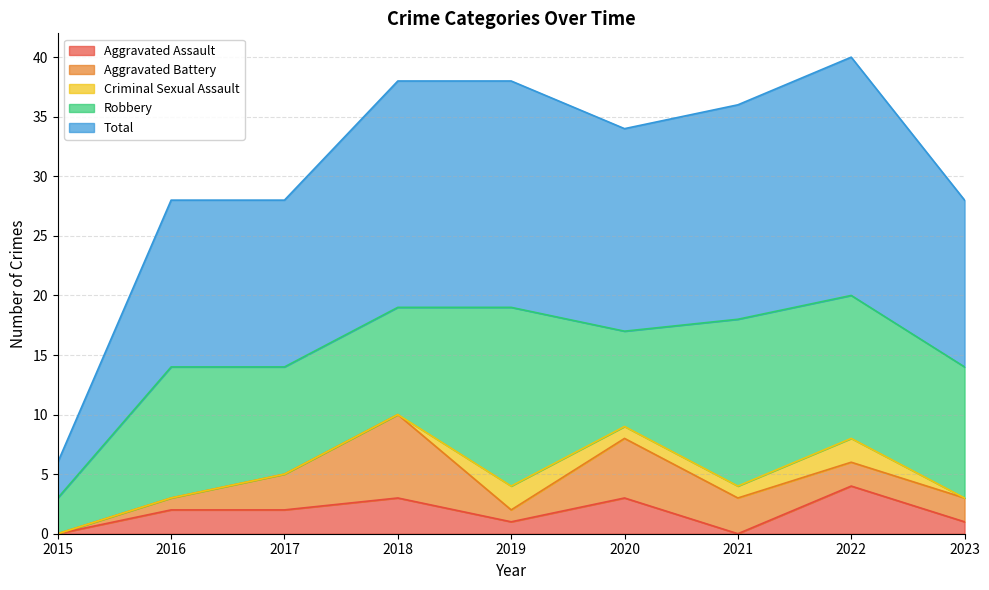

Reading right to left, extract all data points from this chart.

Aggravated Assault: 1	4	0	3	1	3	2	2	0
Aggravated Battery: 2	2	3	5	1	7	3	1	0
Criminal Sexual Assault: 0	2	1	1	2	0	0	0	0
Robbery: 11	12	14	8	15	9	9	11	3
Total: 14	20	18	17	19	19	14	14	3